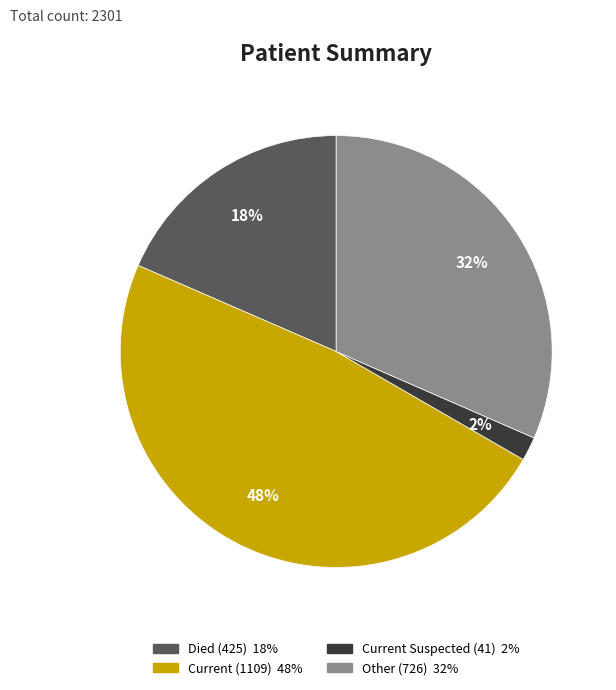

Is there a majority slice in this chart?

No